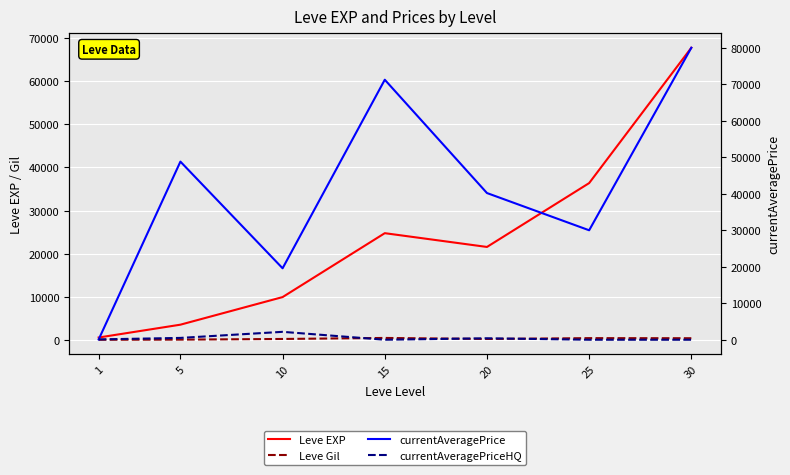

How many data points in Leve EXP are less than 21600?

3